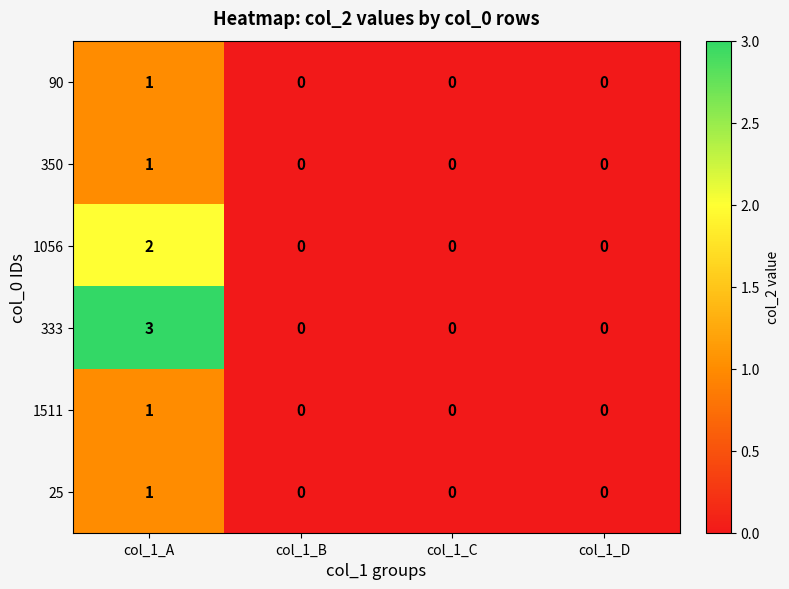

The 1511 series shows 1 at col_1_D. True or false?

False